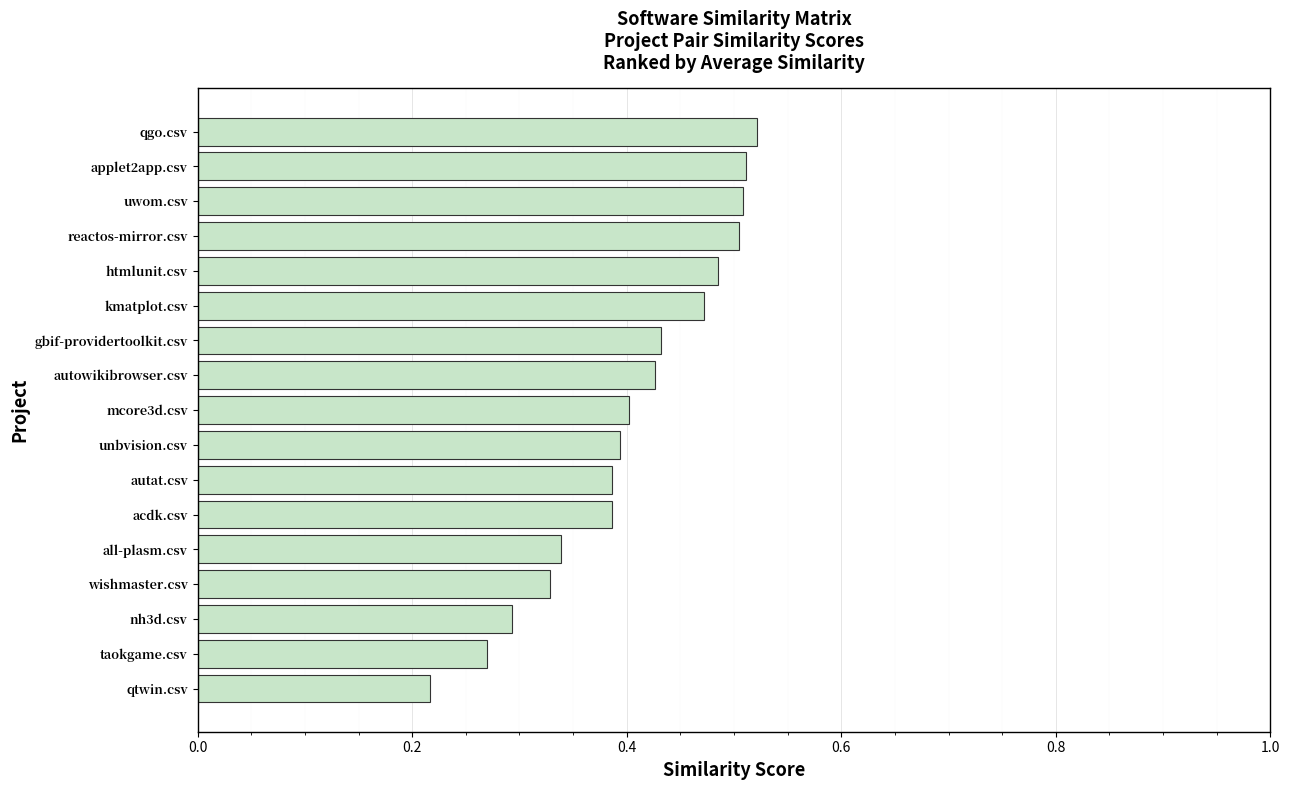

Count the values in the range 0 to 1.

17